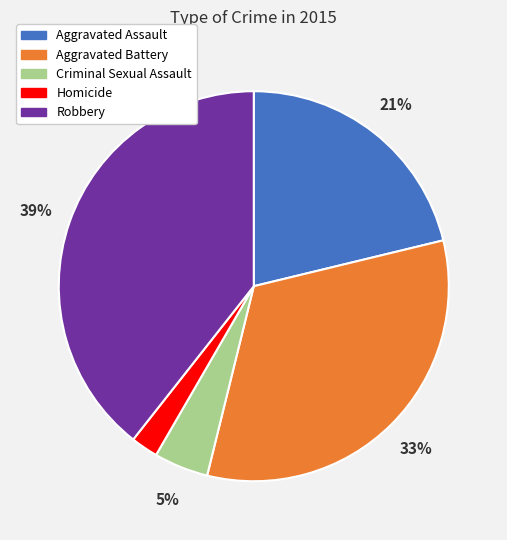

Is it true that Robbery is 39% of the pie?

True